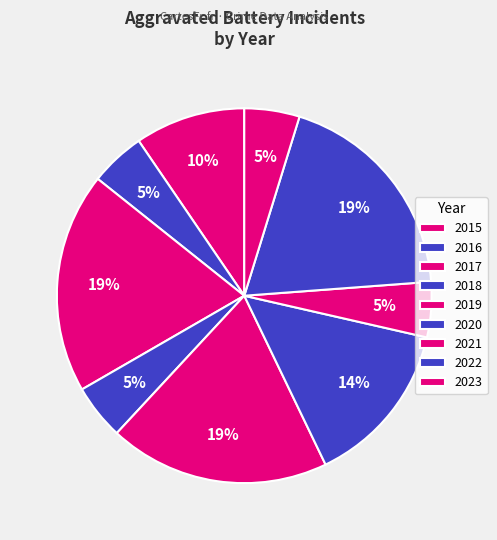

Which category has the biggest portion of the pie?

2017